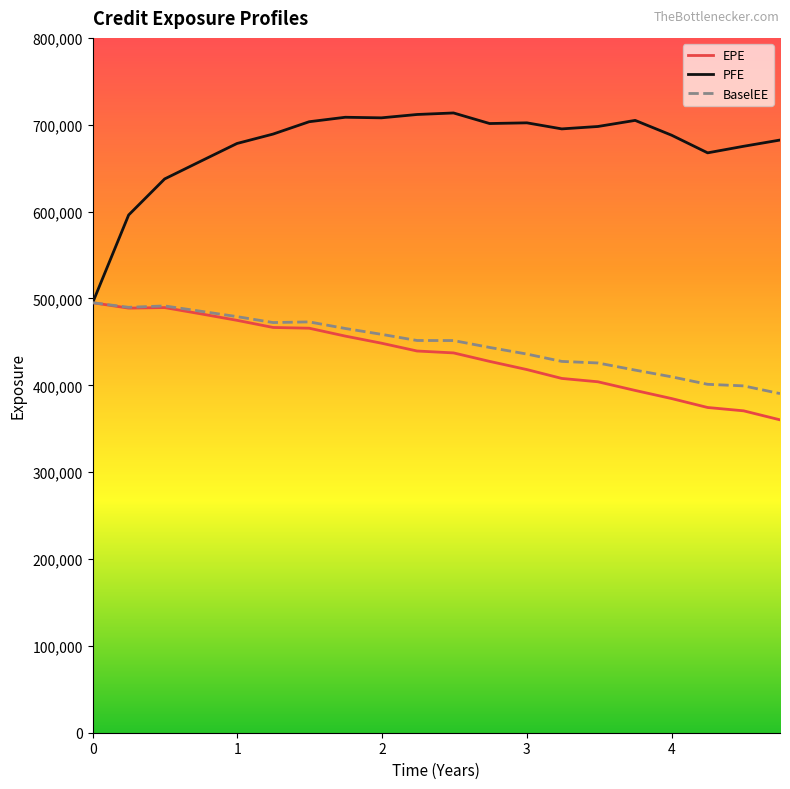

Which series has the largest total across all categories?

PFE